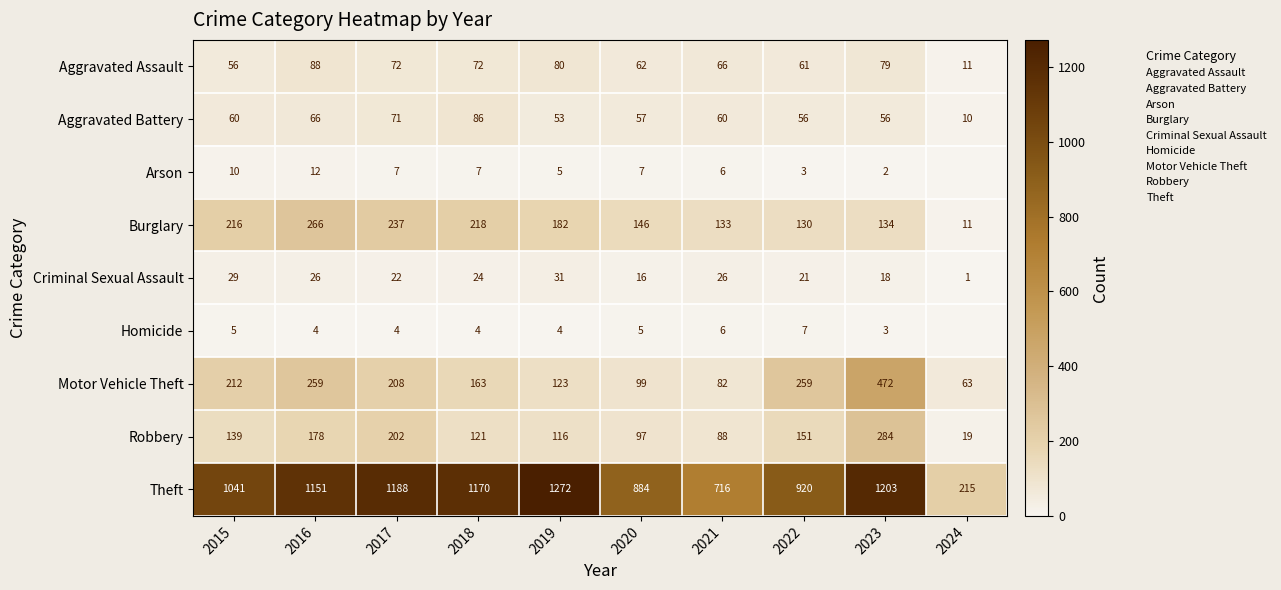

At how many categories does at least one series exceed 564?

9